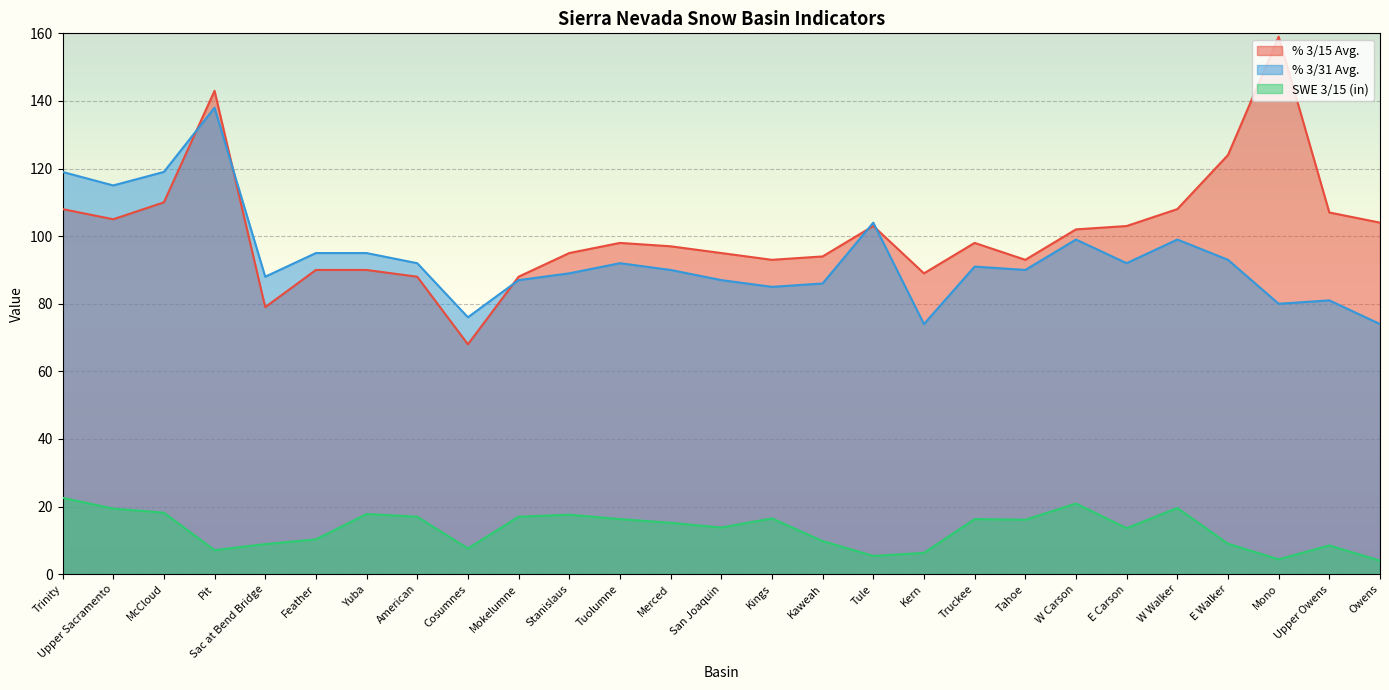

What is the minimum value for % 3/15 Avg.?

68.0